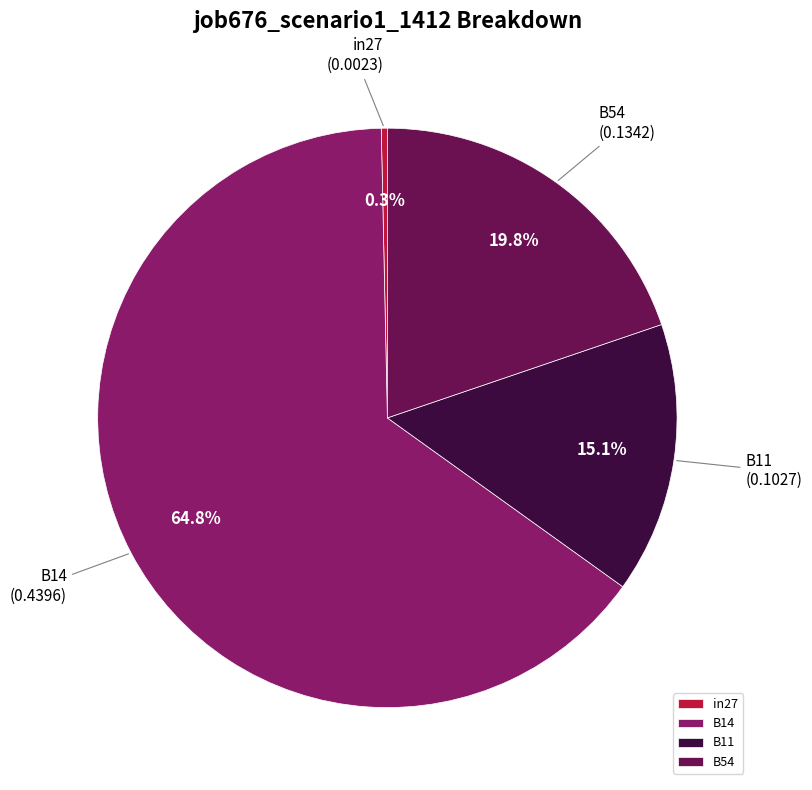

Does any single category account for the majority?

Yes